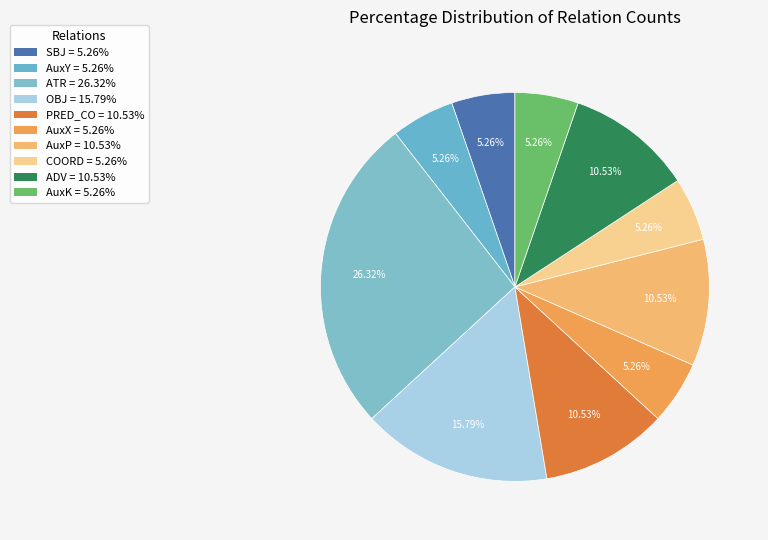

Is SBJ the majority of the pie?

No